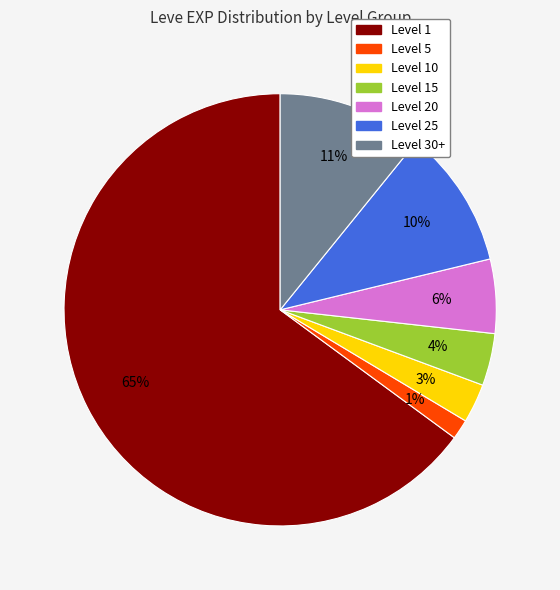

To the nearest percent, what portion does Level 20 represent?

6%